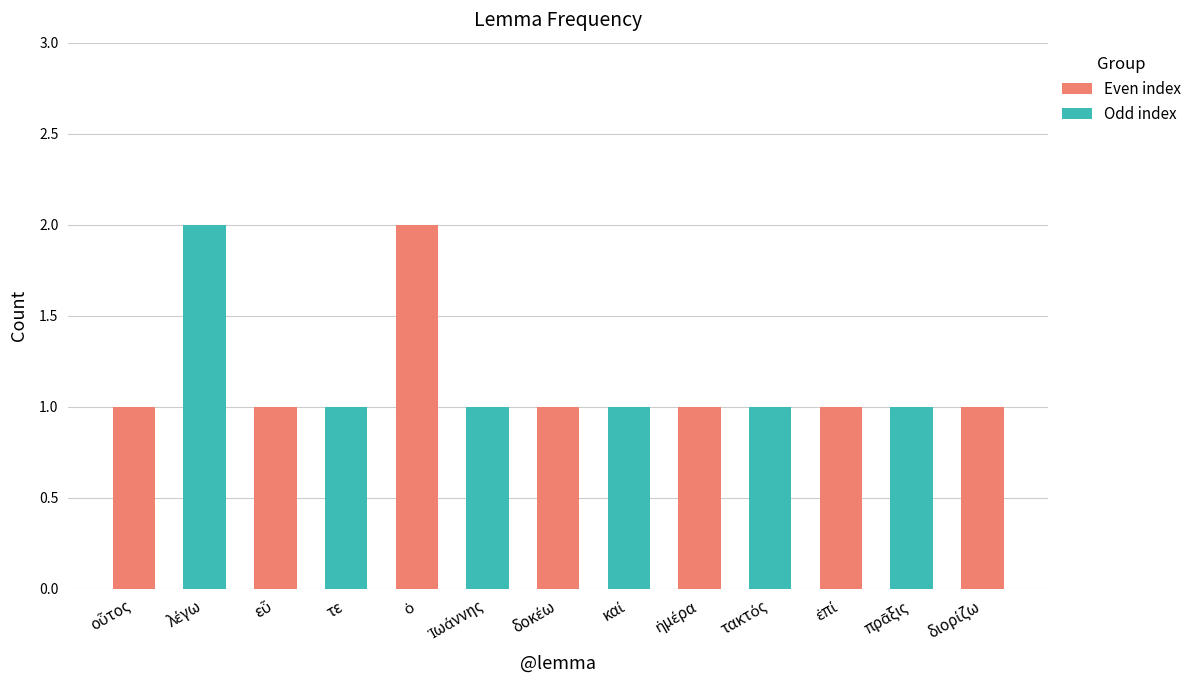

What is the value of the 11th bar from the left?

1